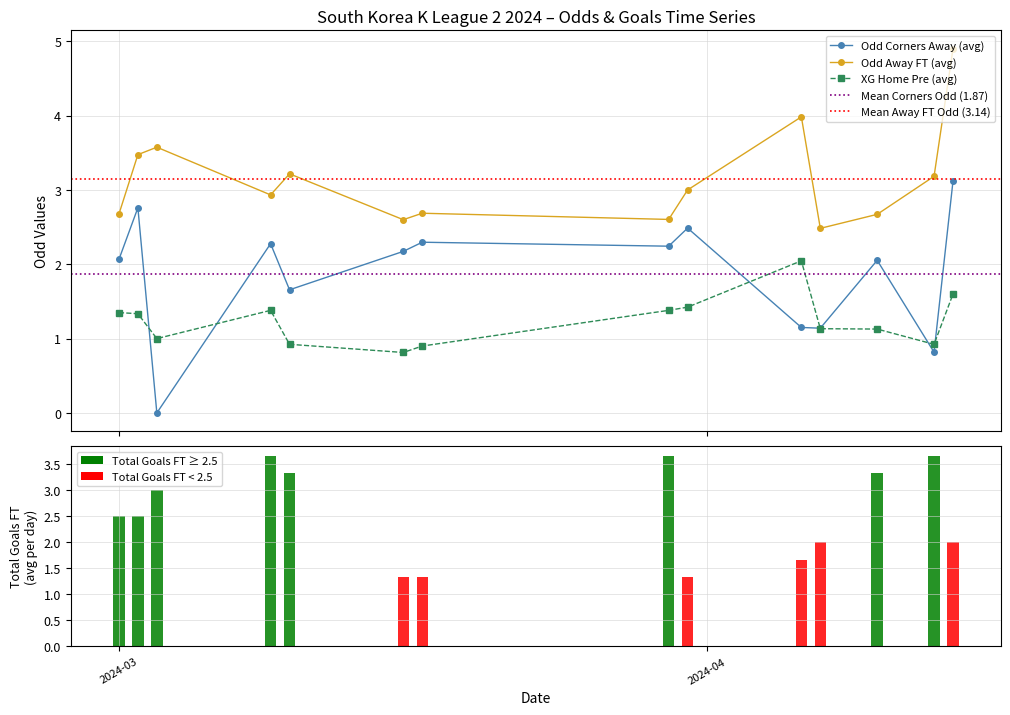

Does the chart contain stacked bars?

No